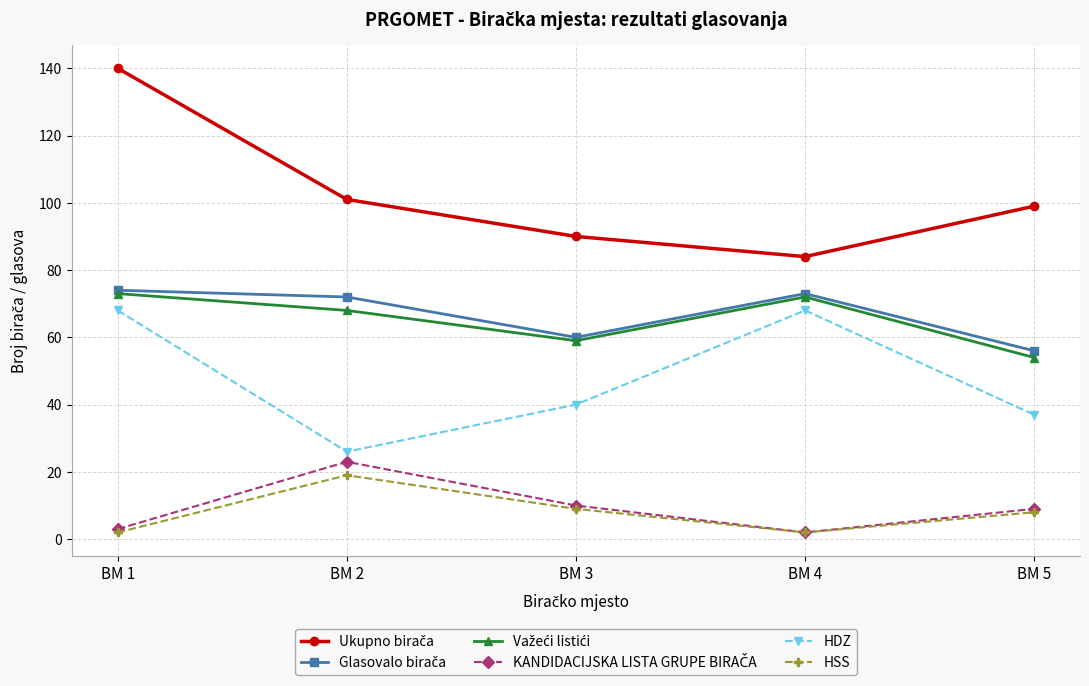

What is the spread (max minus min) of values at BM 1?

138